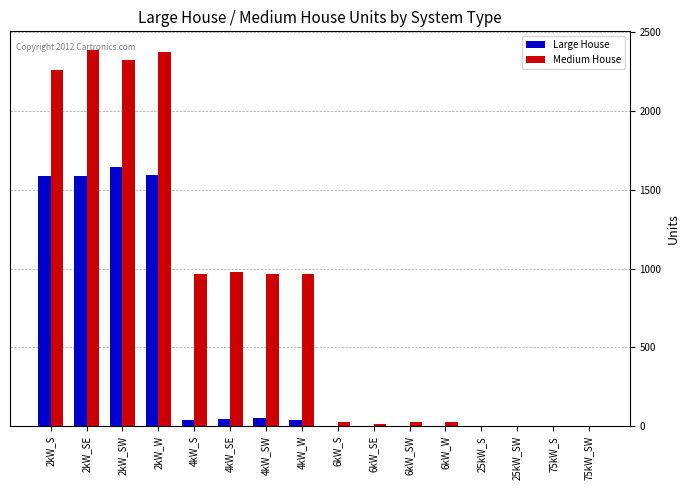

What are all the series names shown in the legend?

Large House, Medium House